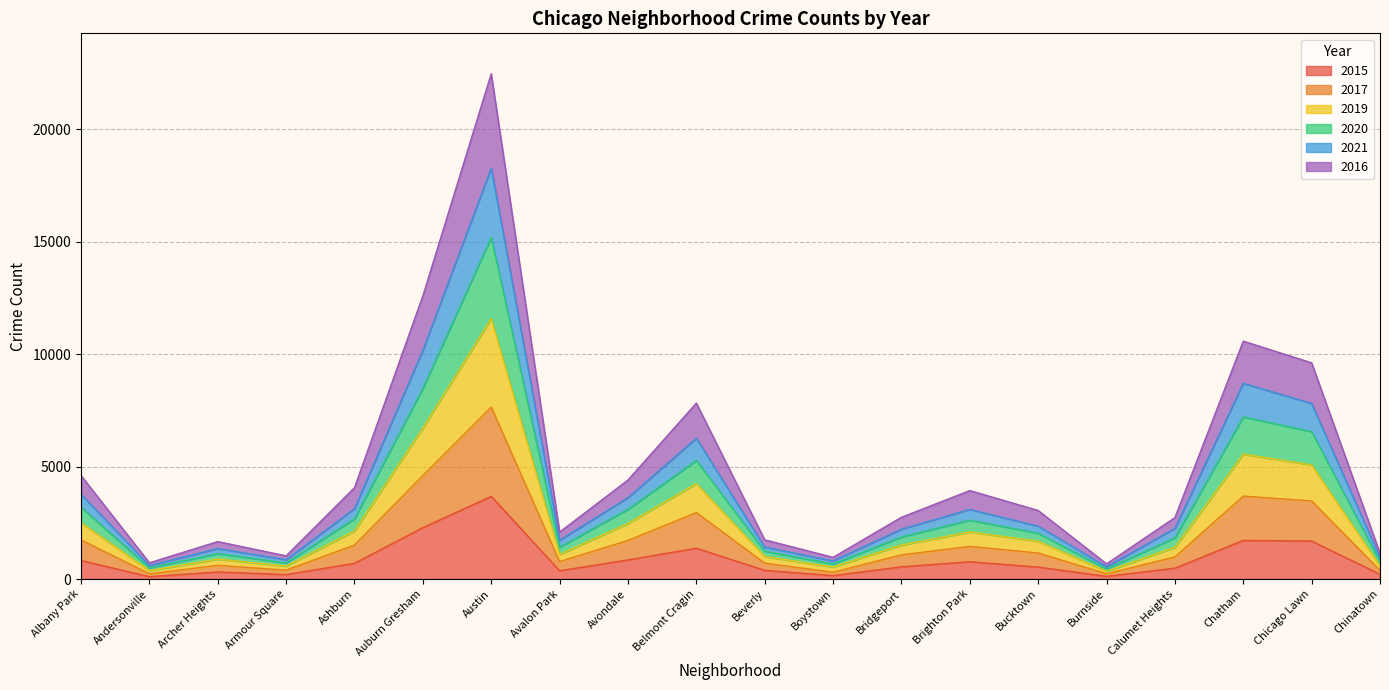

At which label does 2015 reach its peak?

Austin